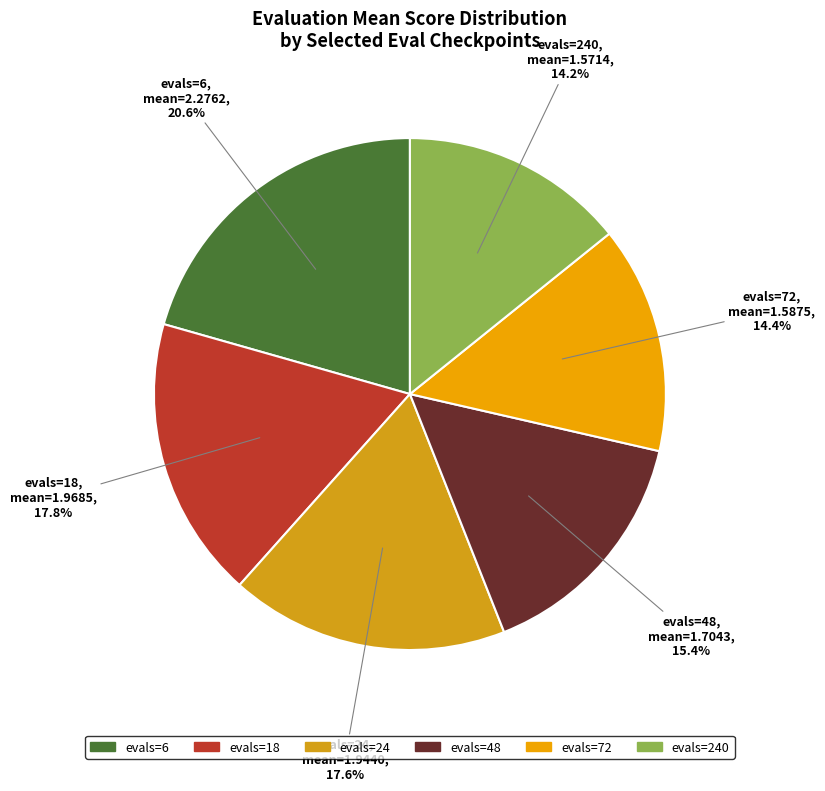

Is there a majority slice in this chart?

No